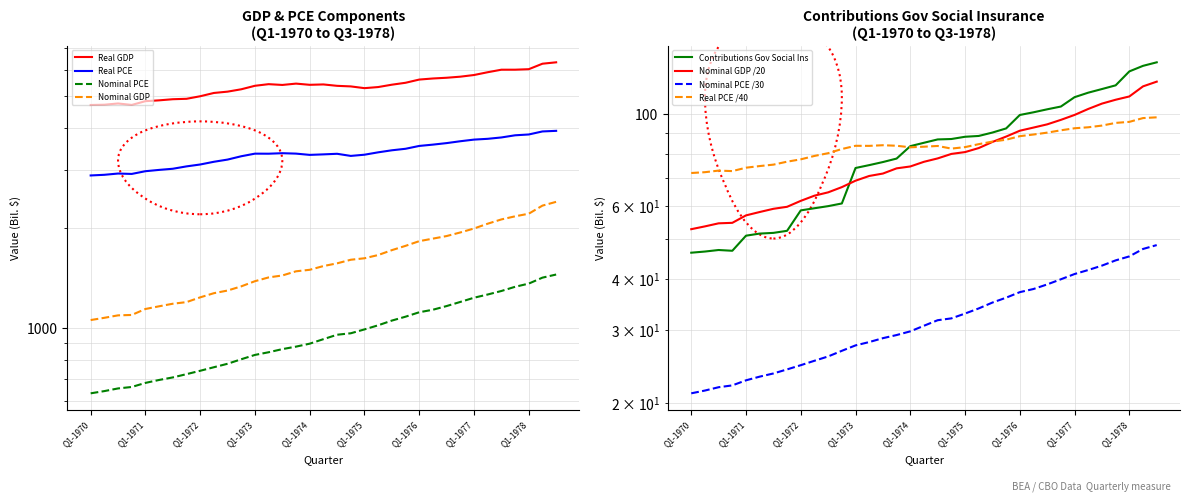

Which category has the highest value in the Nominal GDP series?

Q3-1978